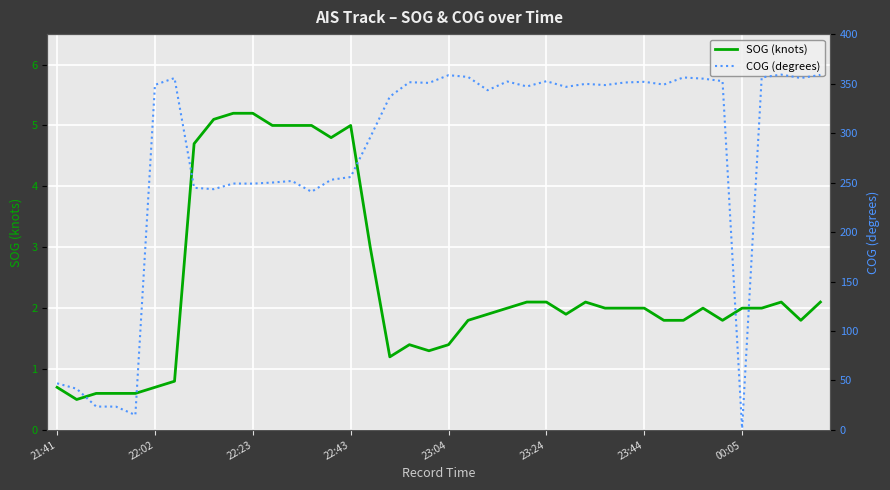

What is the lowest value of the SOG (knots) series?

0.5